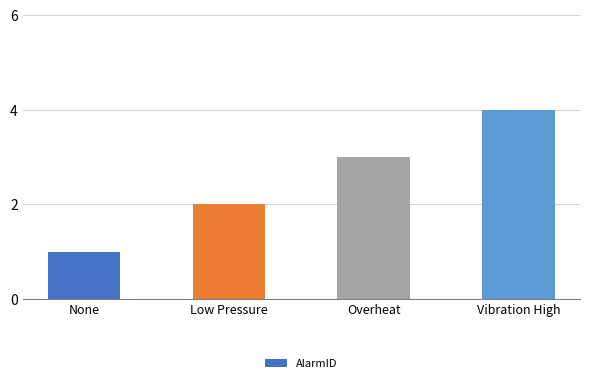

What is the difference between the maximum and minimum values?

3